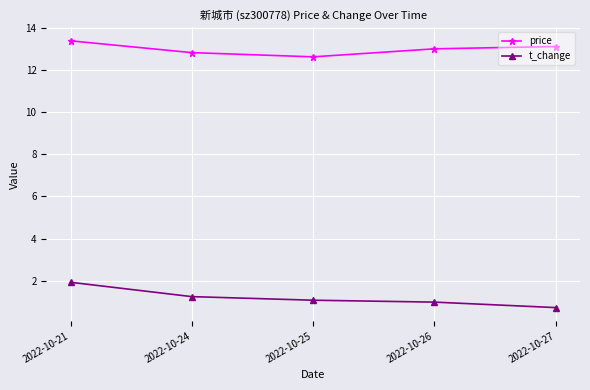

What are all the series names shown in the legend?

price, t_change